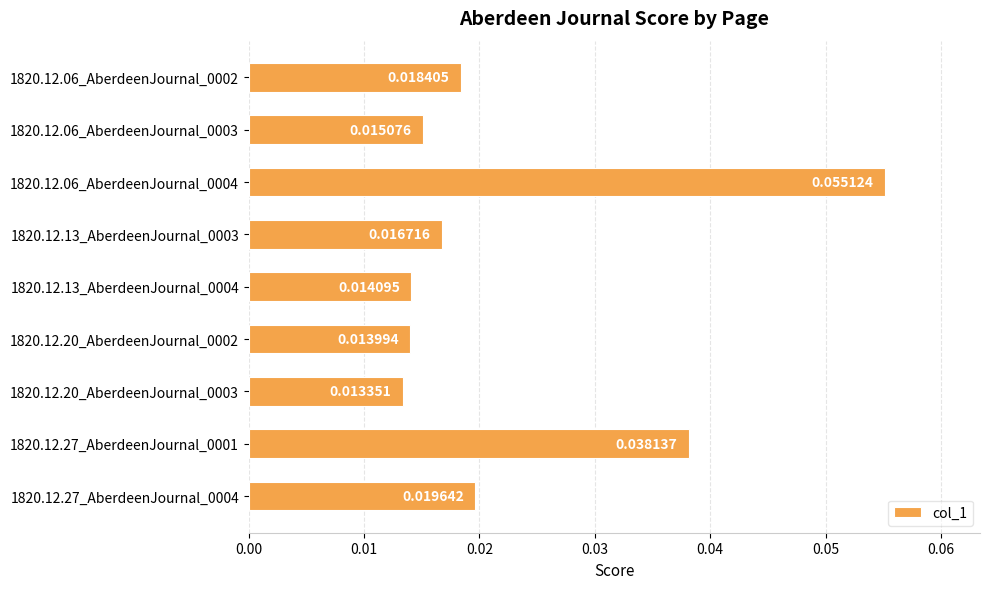

Rank the categories by value from highest to lowest.

1820.12.06_AberdeenJournal_0004, 1820.12.27_AberdeenJournal_0001, 1820.12.27_AberdeenJournal_0004, 1820.12.06_AberdeenJournal_0002, 1820.12.13_AberdeenJournal_0003, 1820.12.06_AberdeenJournal_0003, 1820.12.13_AberdeenJournal_0004, 1820.12.20_AberdeenJournal_0002, 1820.12.20_AberdeenJournal_0003